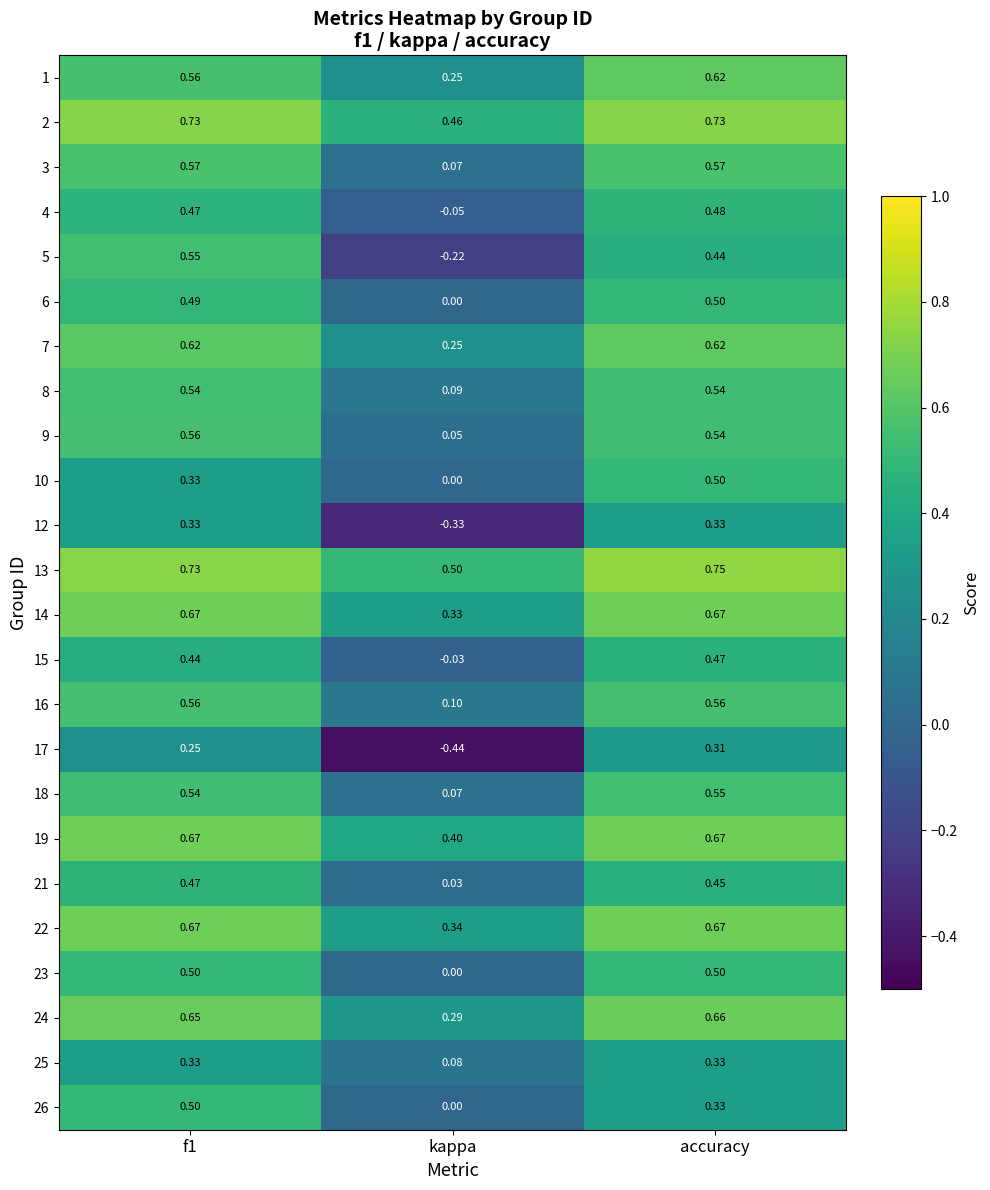

Where is 9 nearest to the value 0?

kappa